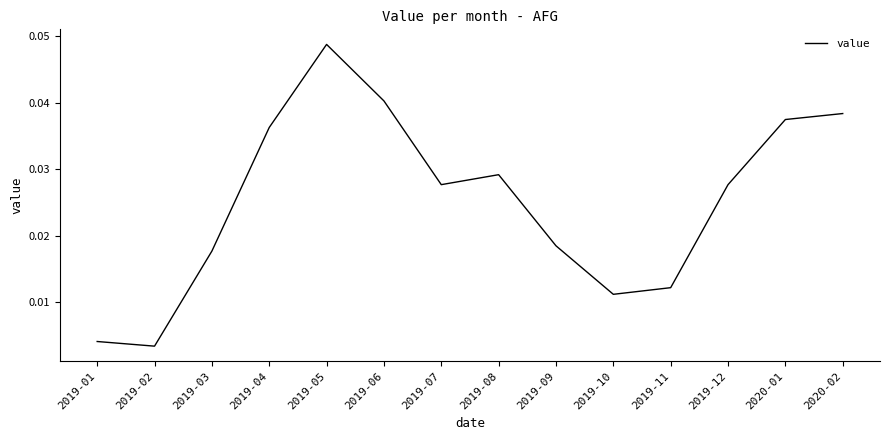

What position from the right is 2019-06?

9